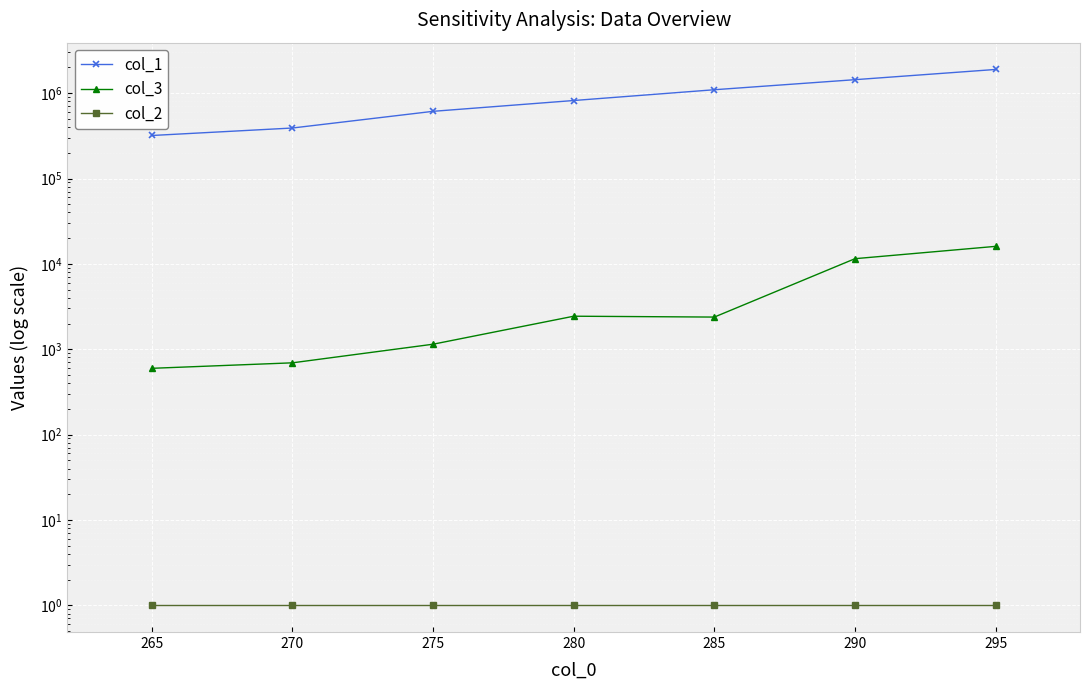

What is the minimum value shown in the chart?

1.0